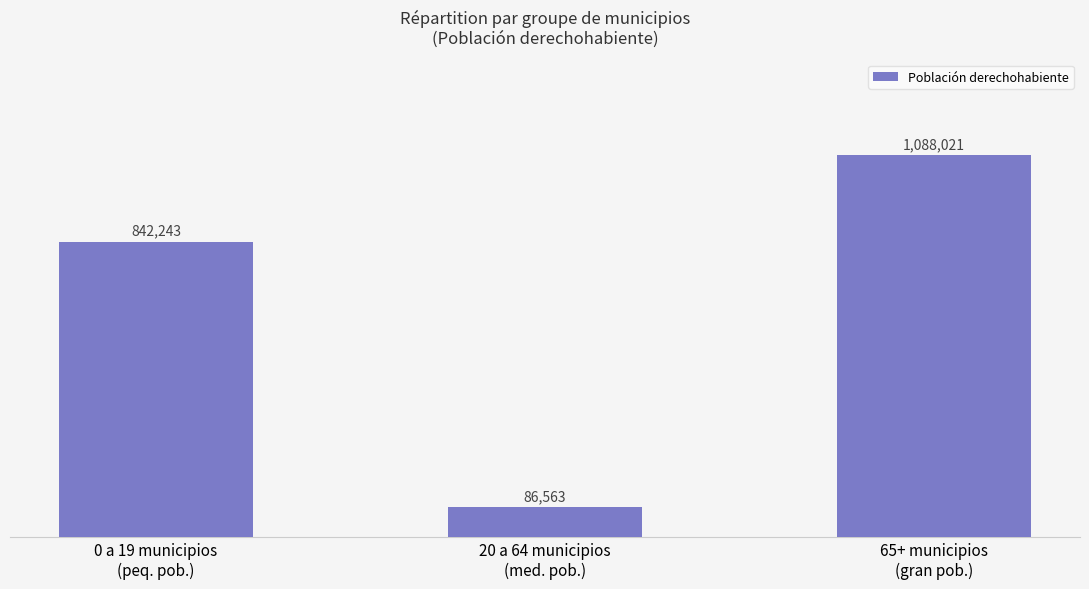

What is the smallest value displayed?

86563